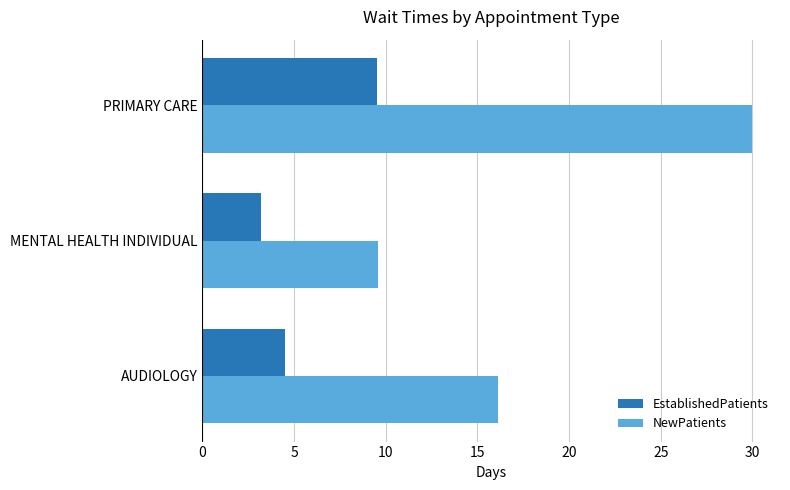

List the series in order of their peak value, highest first.

NewPatients, EstablishedPatients